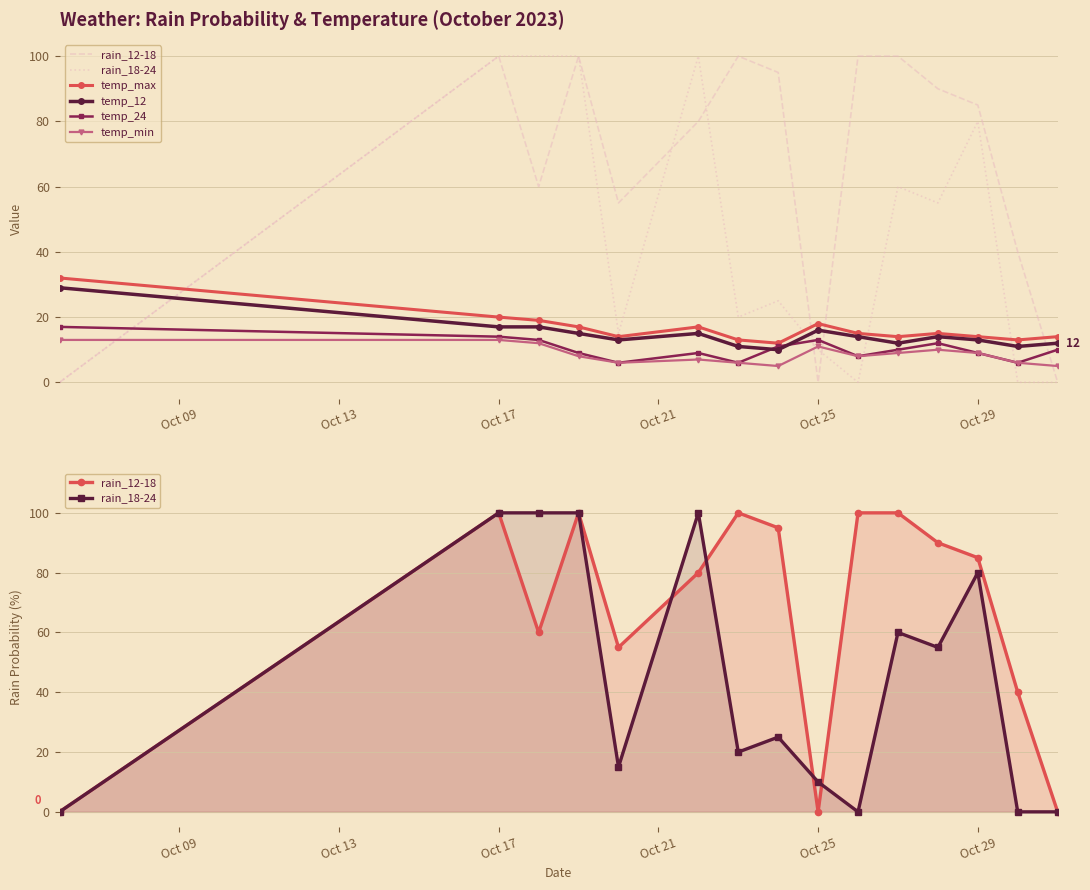

In temp_min, how many points are higher than both neighbors (excluding endpoints)?

3